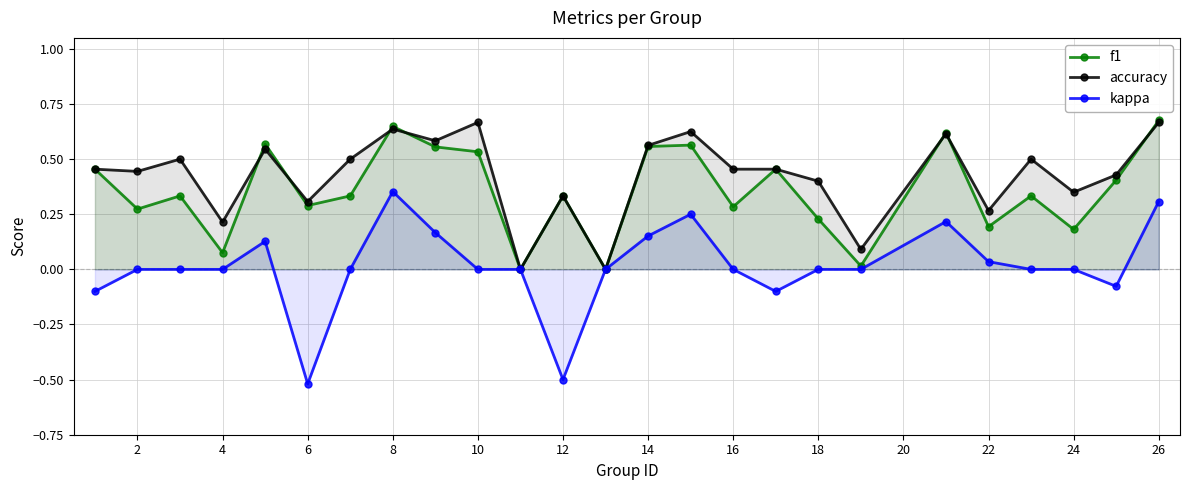

In kappa, how many points are higher than both neighbors (excluding endpoints)?

4